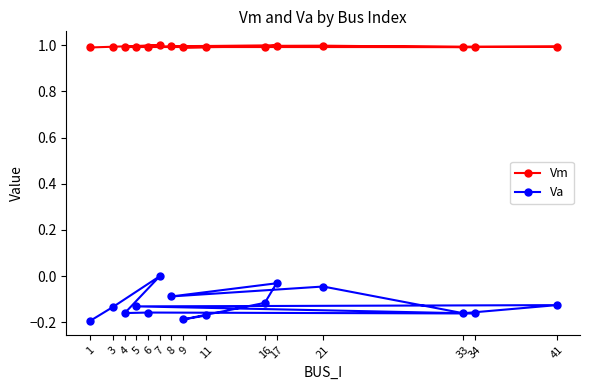

What is the value of the Vm point at the 5th from the left?

1.0